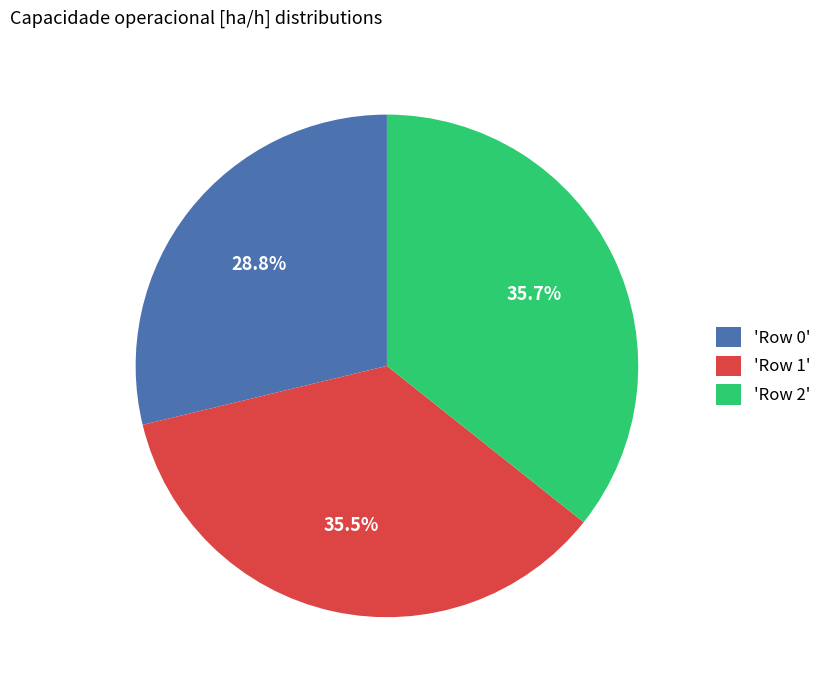

Between 'Row 1' and 'Row 0', which is larger?

'Row 1'